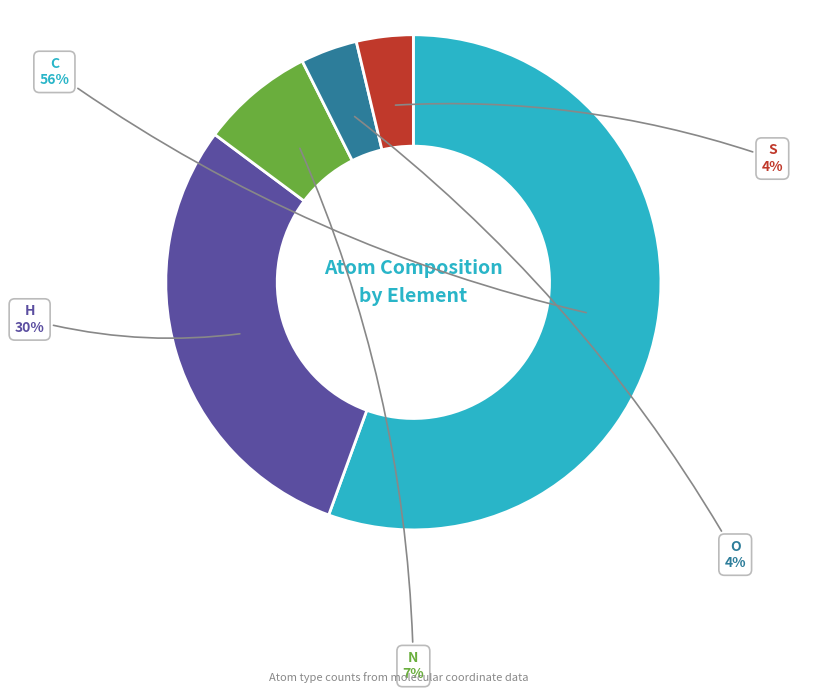

To the nearest percent, what is the average slice percentage?

20%